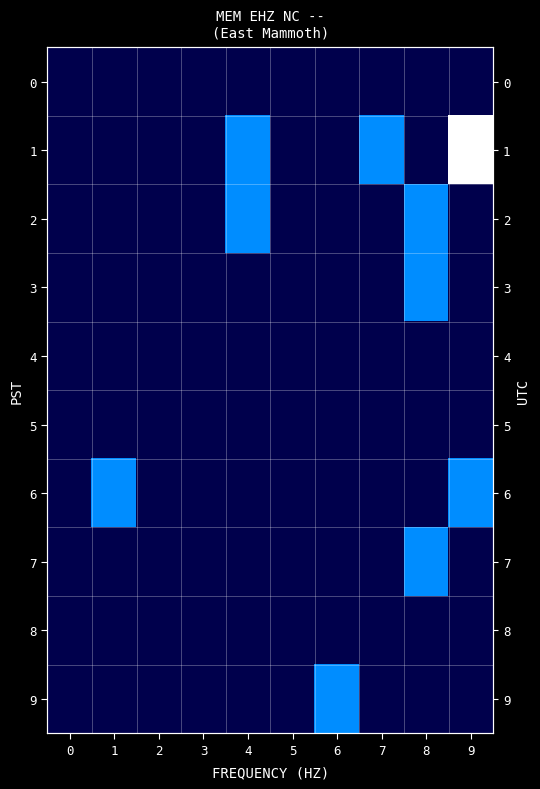

Which series has the largest total across all categories?

1